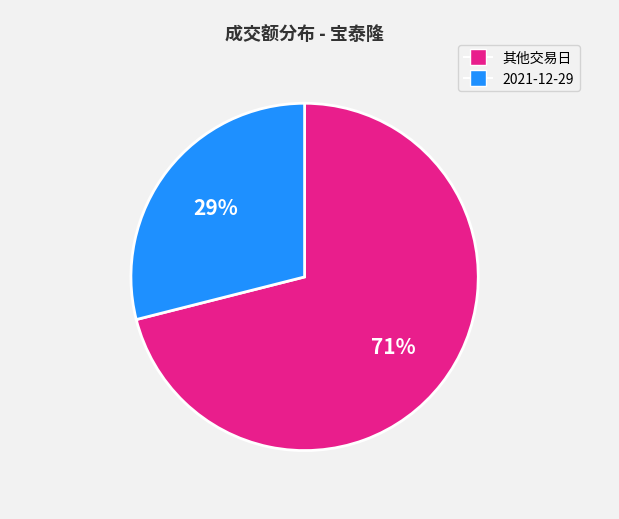

Does any single category account for the majority?

Yes